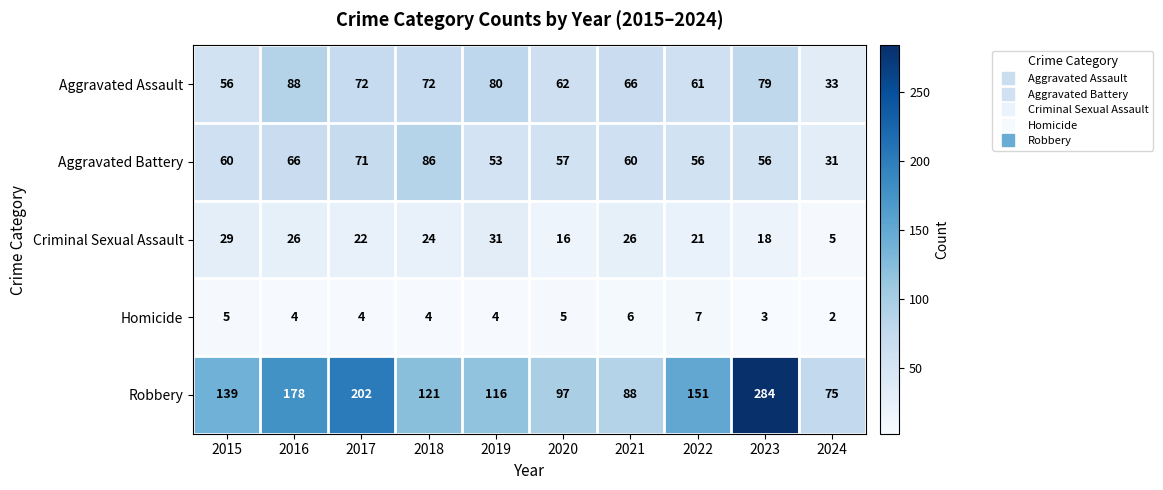

Which series has the largest range (max minus min)?

Robbery